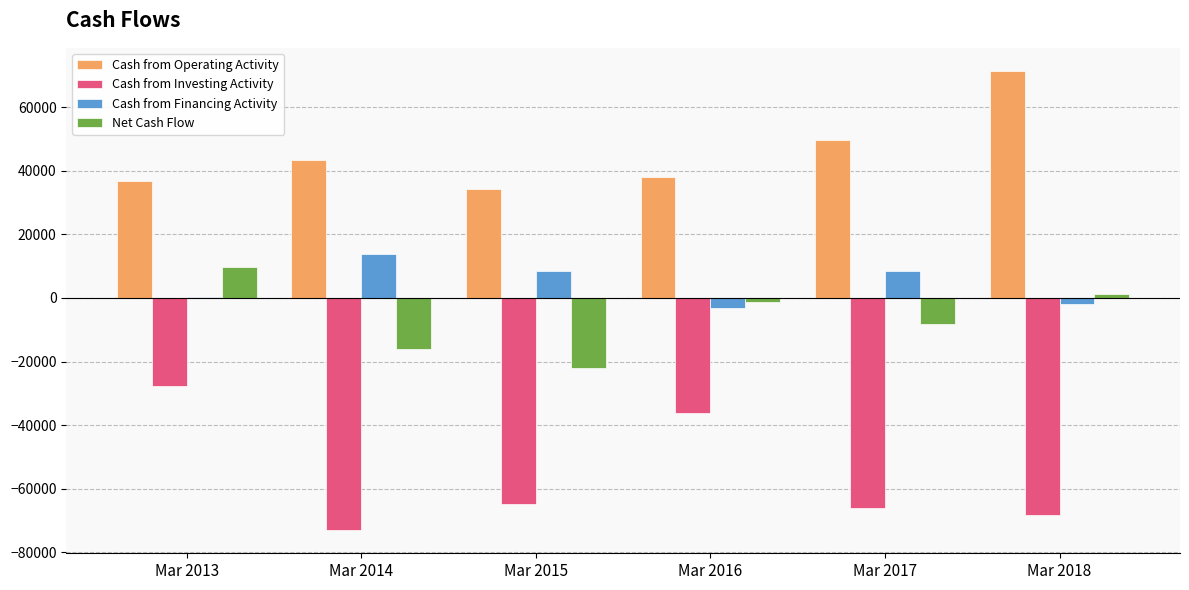

Which series has the largest total across all categories?

Cash from Operating Activity